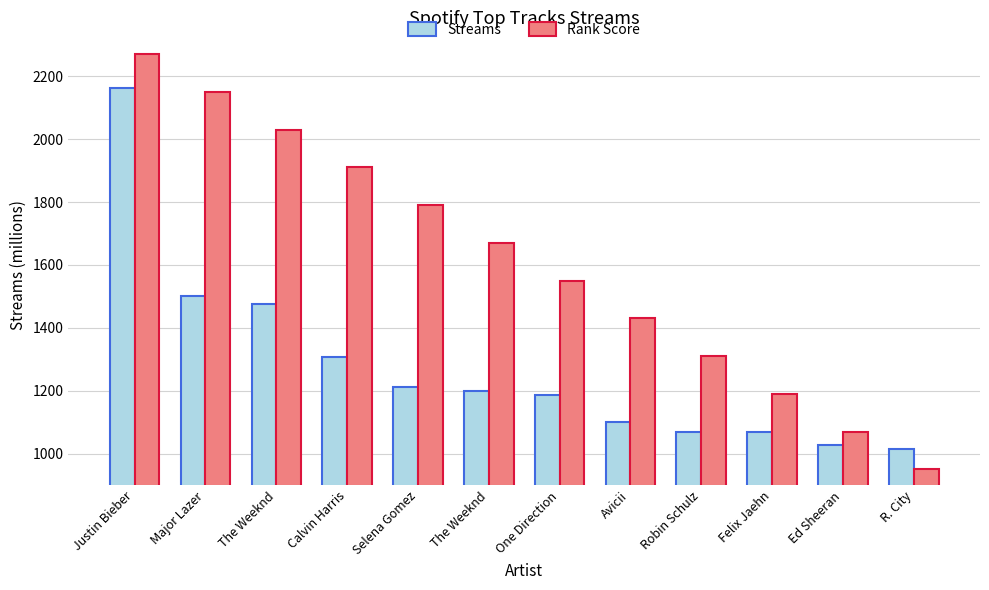

What is the total value across all series at Felix Jaehn?

2258